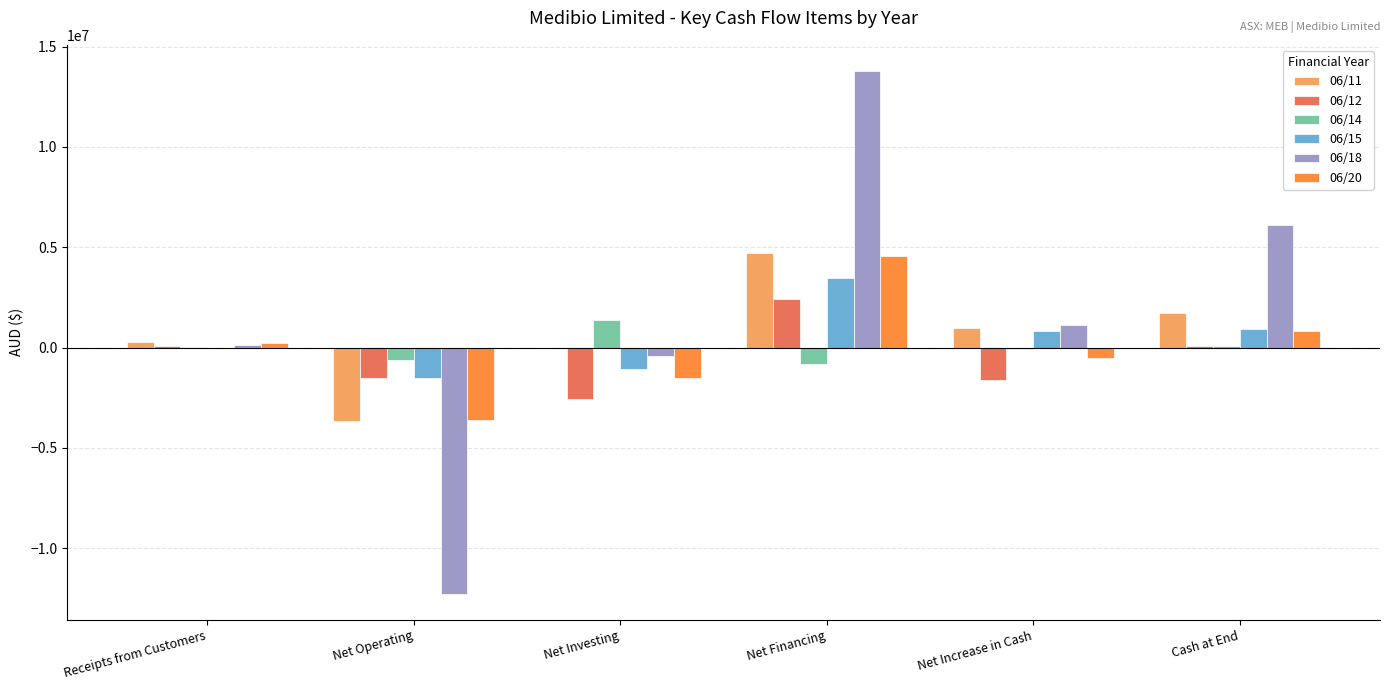

How many distinct data groups are displayed?

6